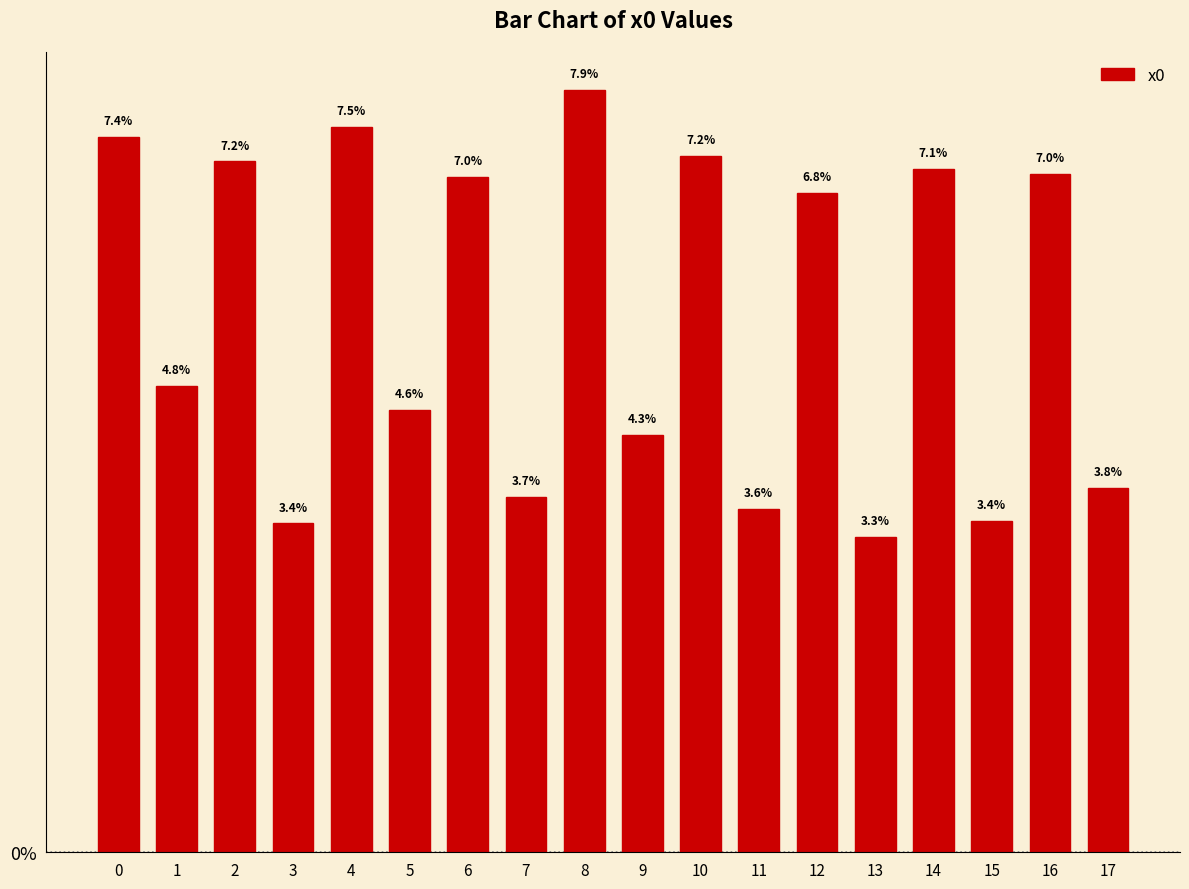

How many bars are there in total?

18